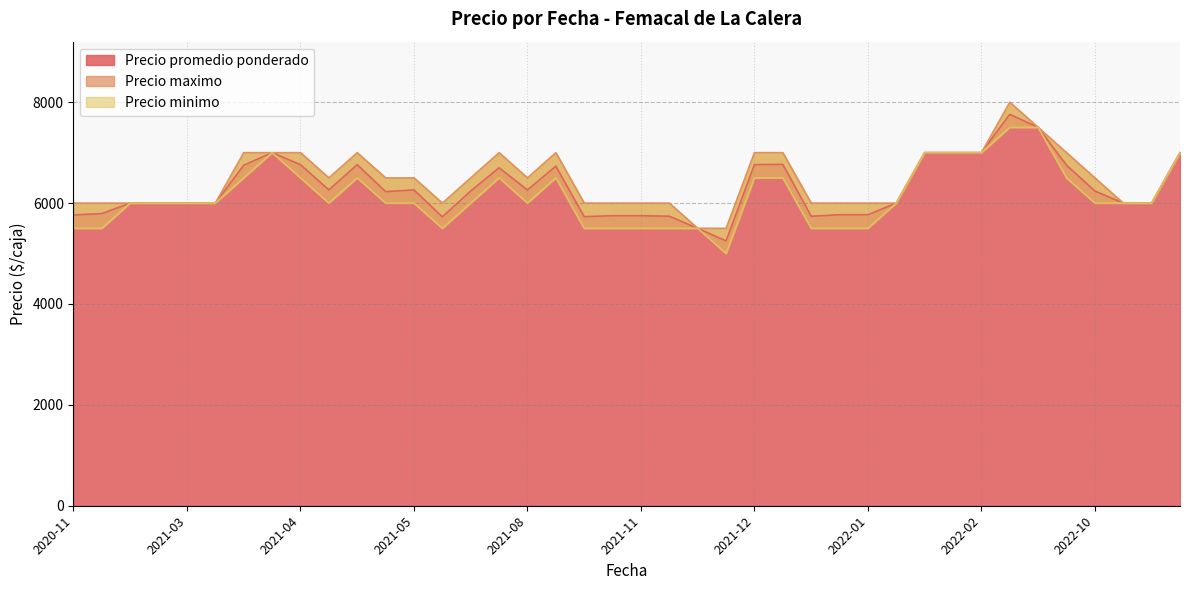

True or false: Precio minimo and Precio maximo intersect in this chart.

False